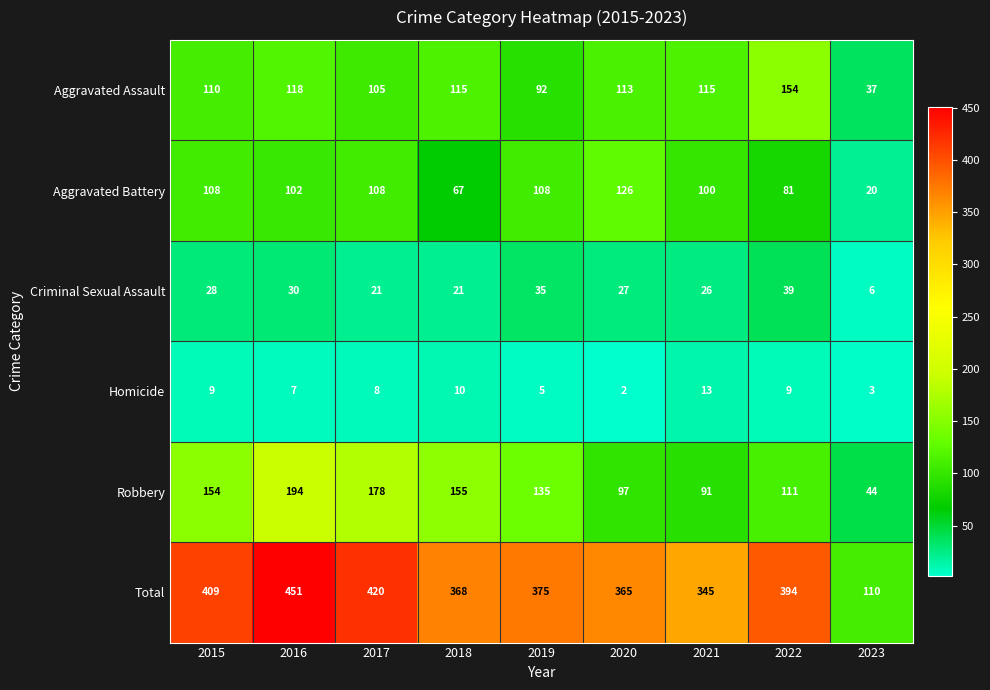

At which label does Total first exceed 375?

2015